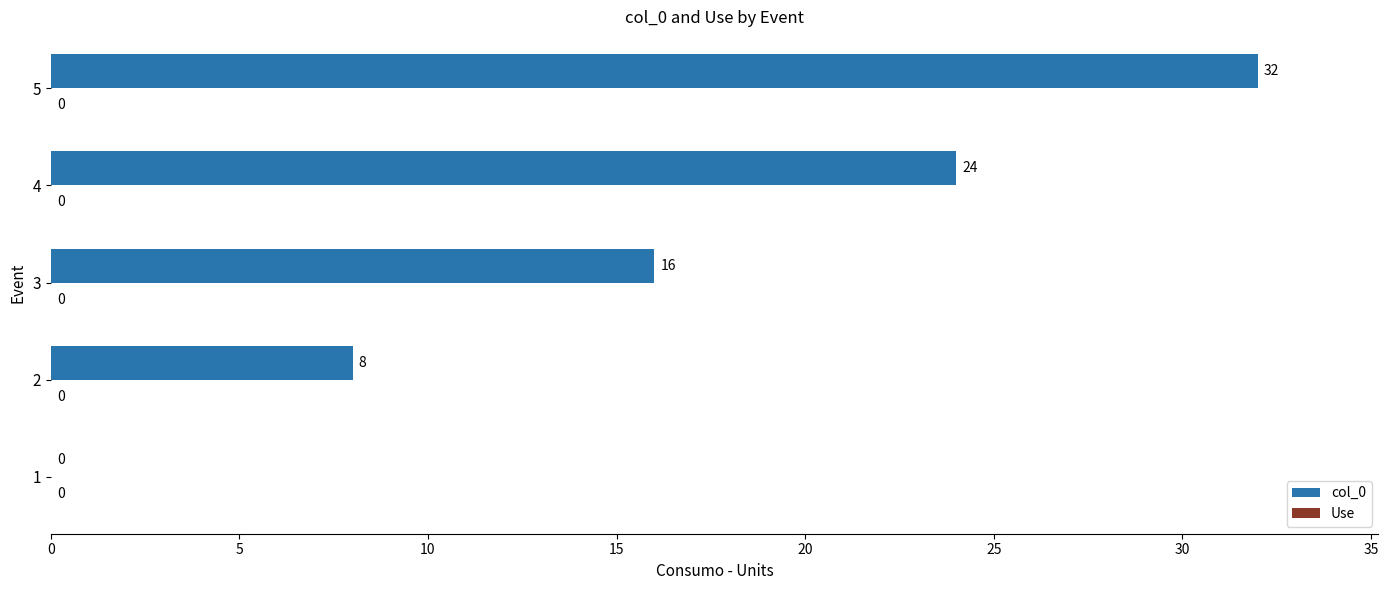

What is the change in value from 2 to 3?

+8